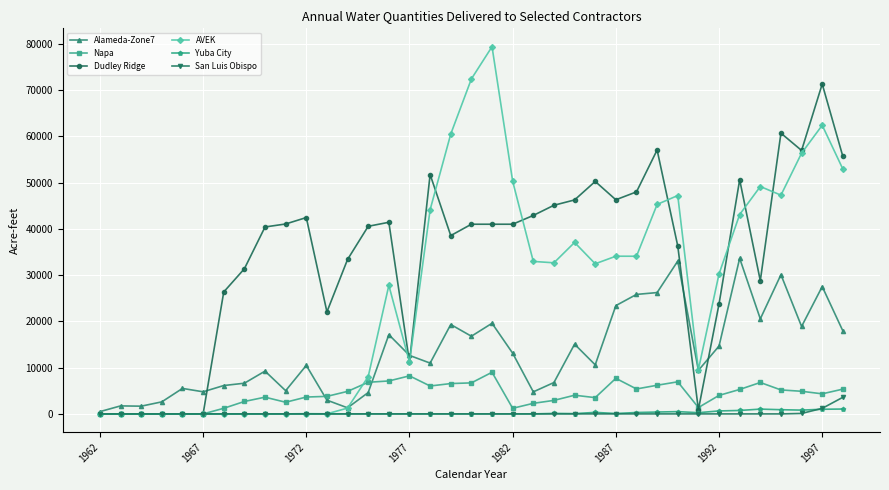

Which series has the largest total across all categories?

Dudley Ridge